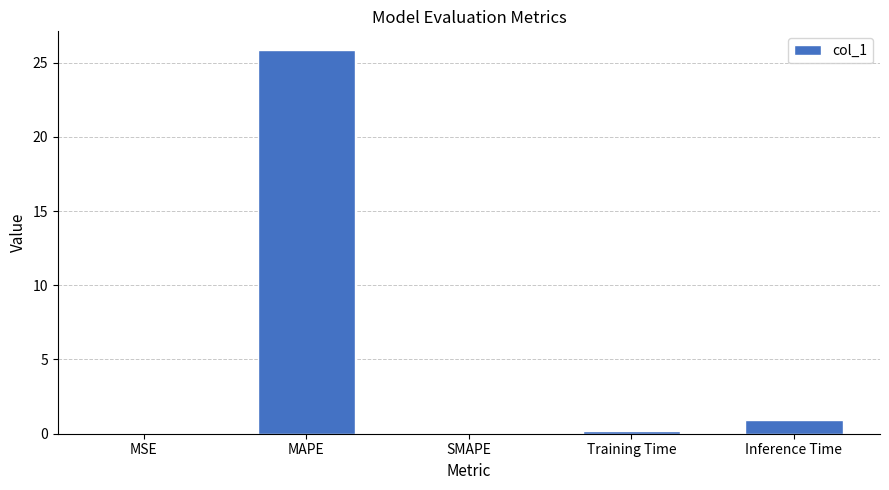

What is the average value?

5.4